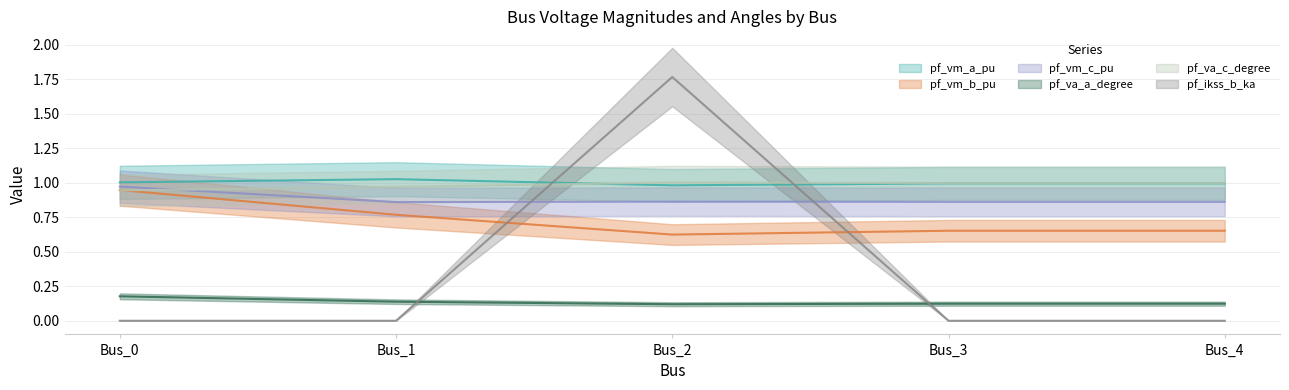

Is the value of pf_vm_b_pu at Bus_0 greater than the value of pf_va_a_degree at Bus_4?

Yes